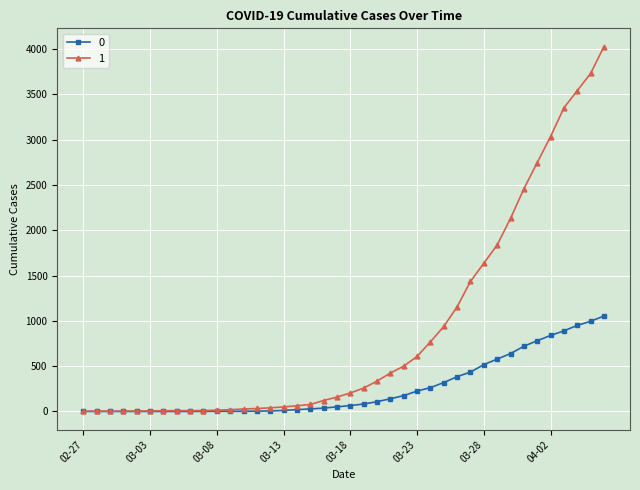

At how many categories does at least one series exceed 2260?

7